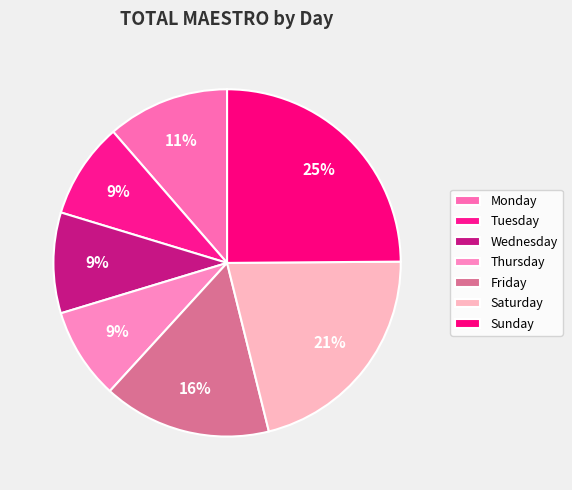

To the nearest percent, what percentage of the pie is Monday?

11%